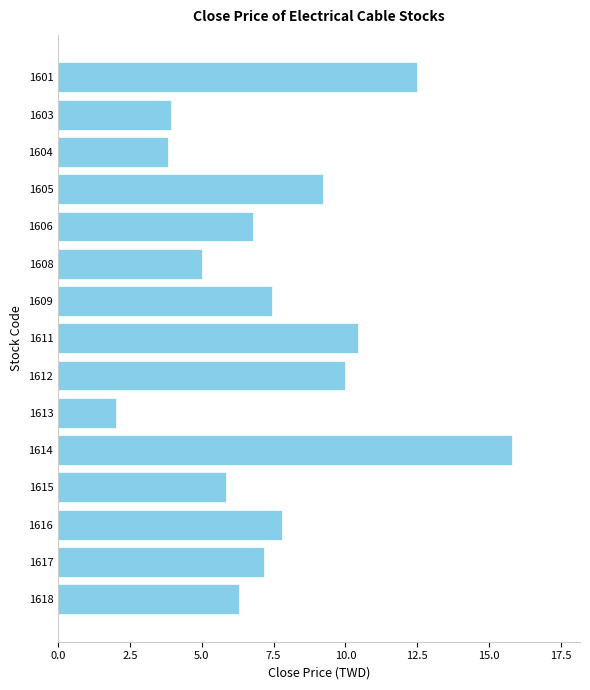

What is the value of the 14th bar from the top?

7.2